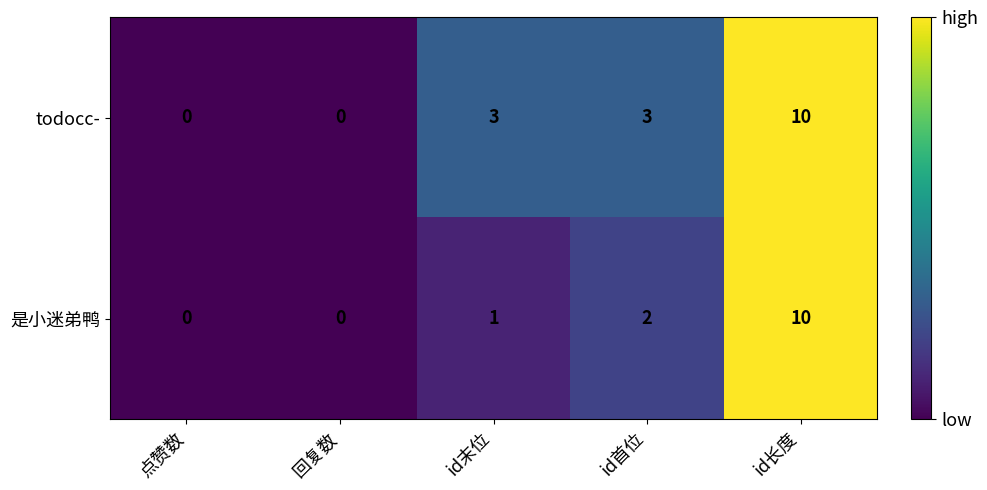

Is it true that 是小迷弟鸭 equals 1 at id首位?

False